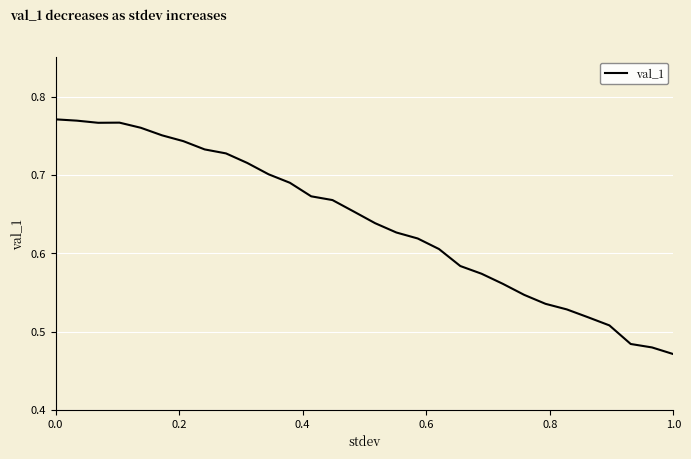

What is the difference between the maximum and minimum values?

0.3